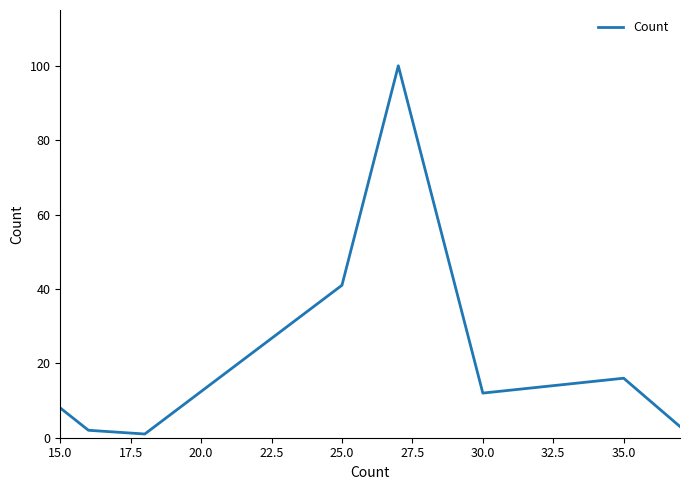

How many interior local valleys (lower than both neighbors) does the data have?

2